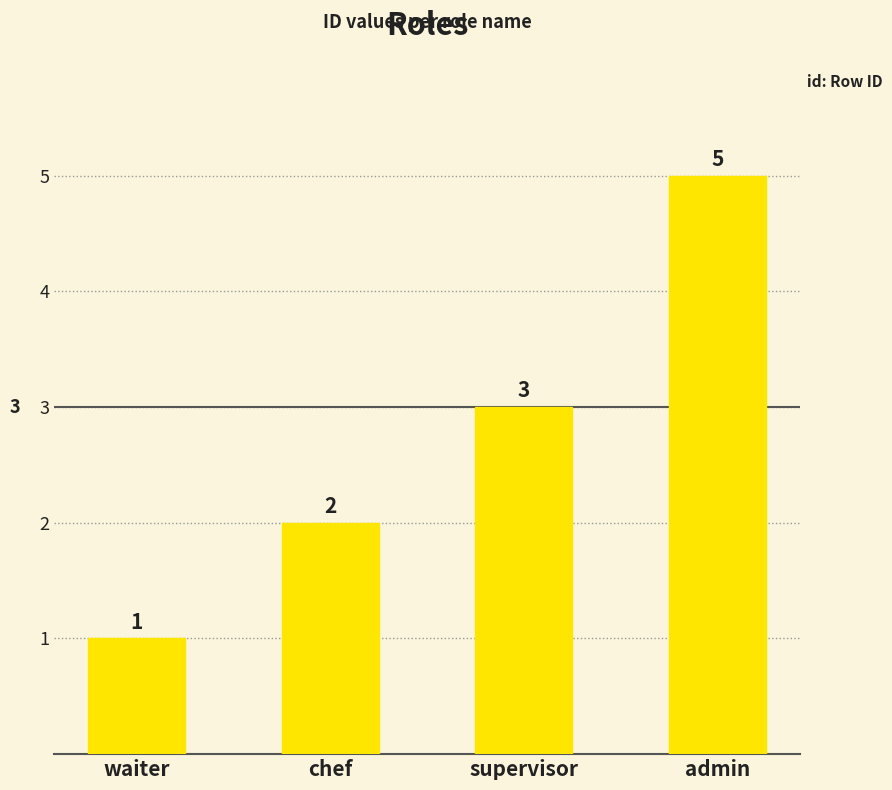

The value at supervisor is 1. True or false?

False